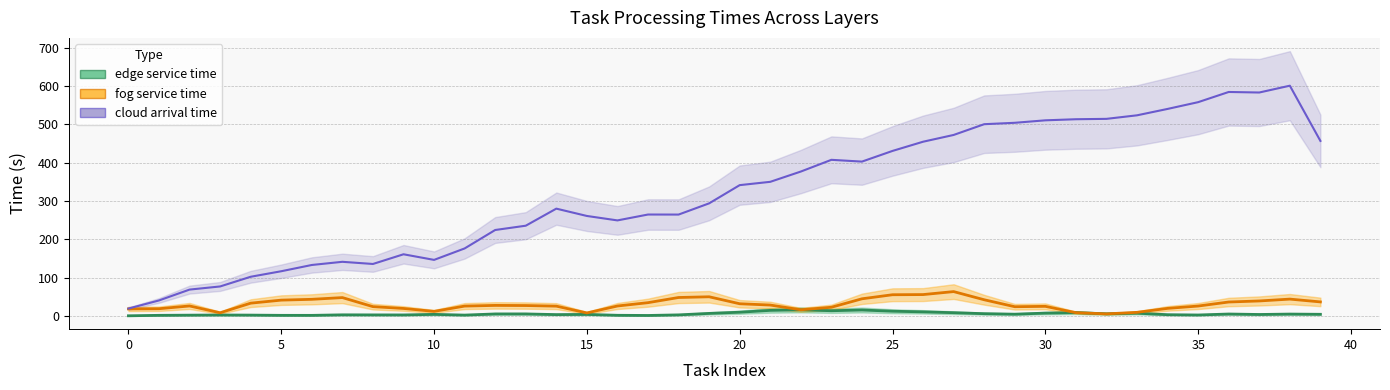

What is the maximum value shown in the chart?

664.5